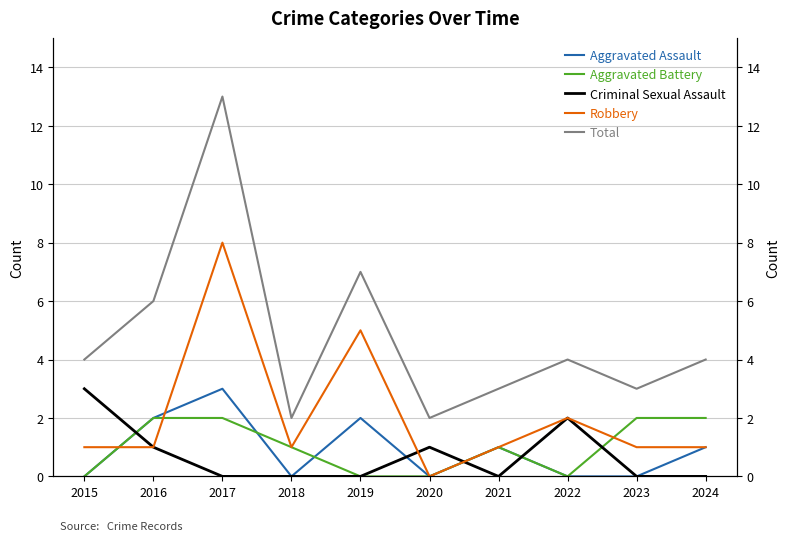

What is the sum of the Total values at 2018 and 2020?

4